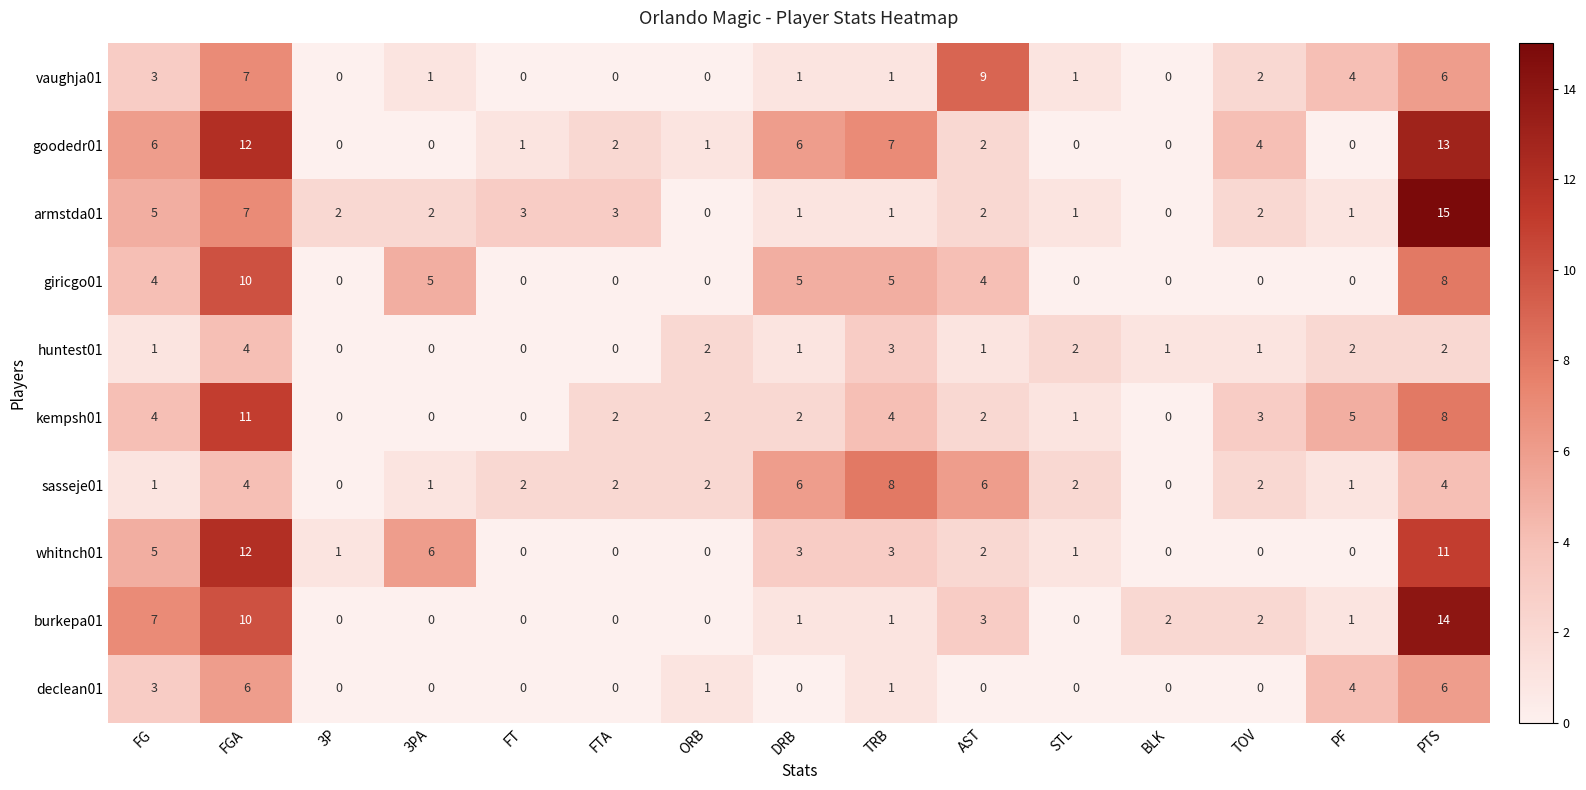

What is the difference between the maximum and minimum values in the vaughja01 series?

9